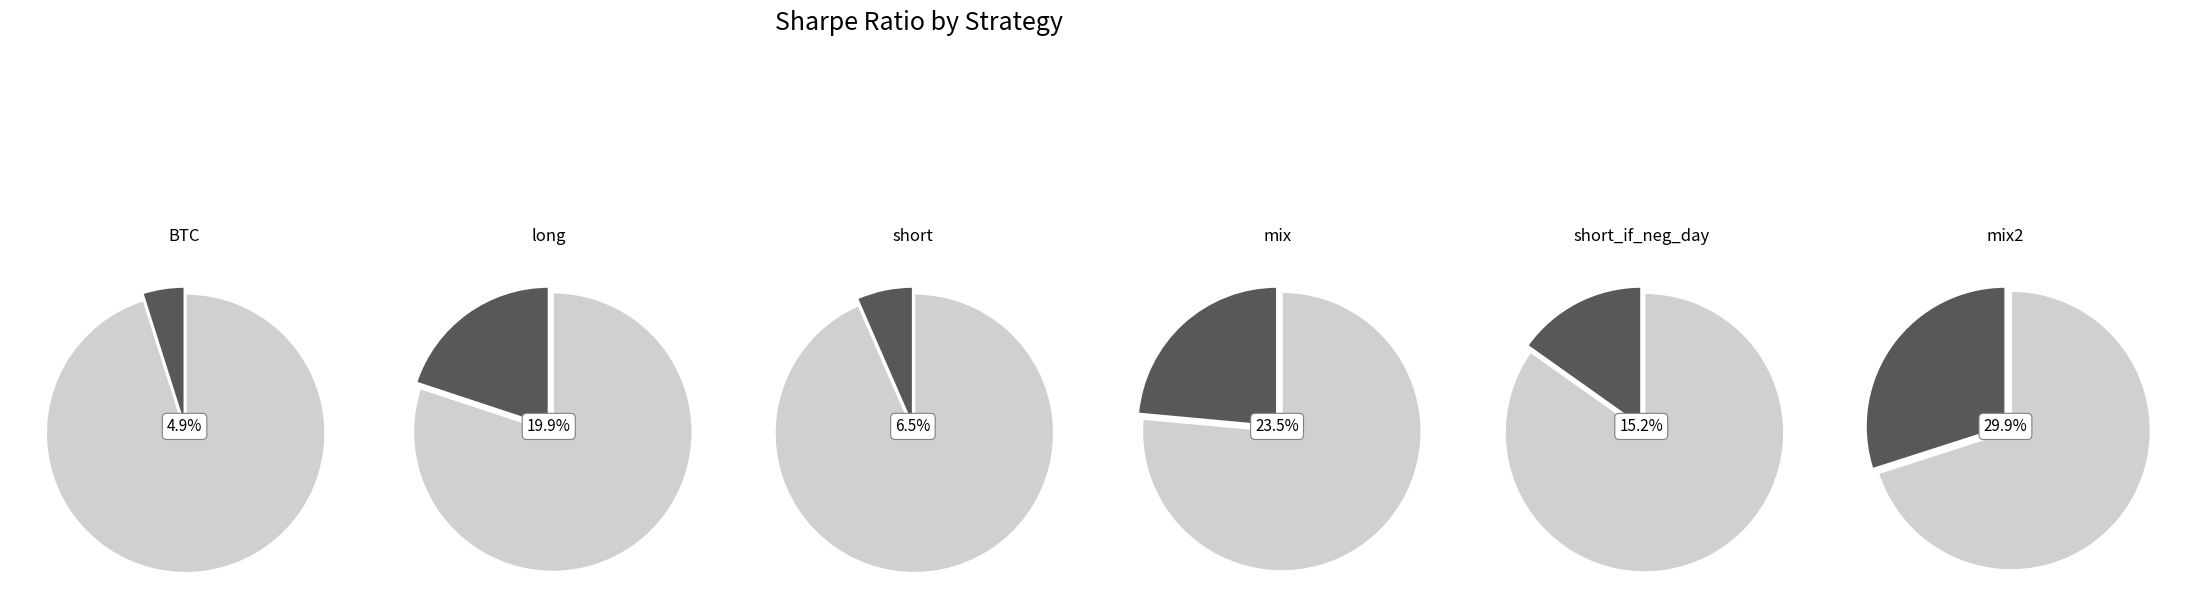

How many segments does this pie chart have?

6